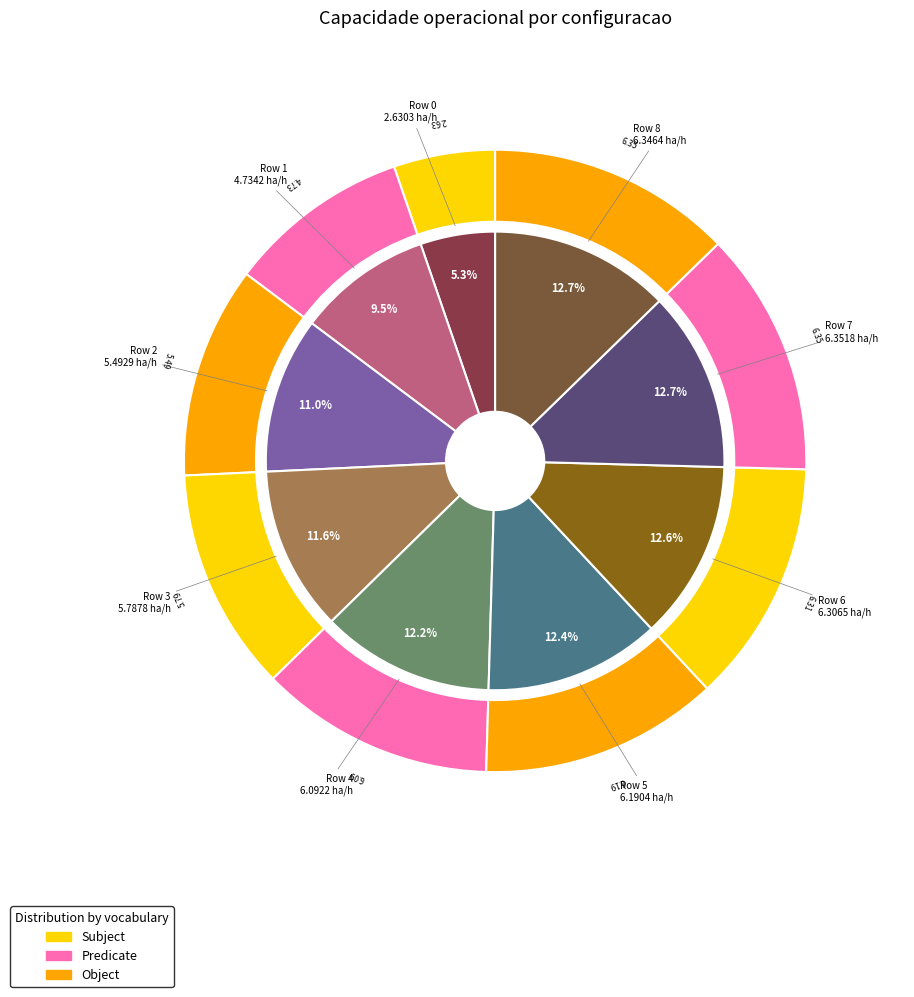

Count the number of slices in the pie.

9